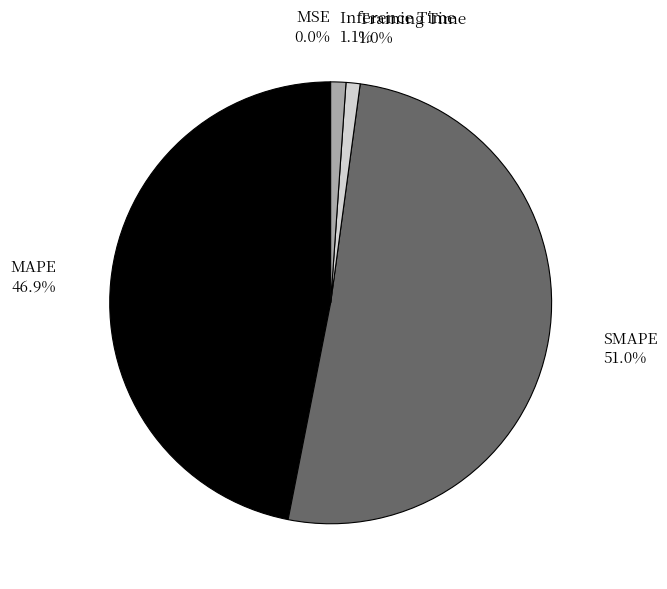

Is there a majority slice in this chart?

Yes